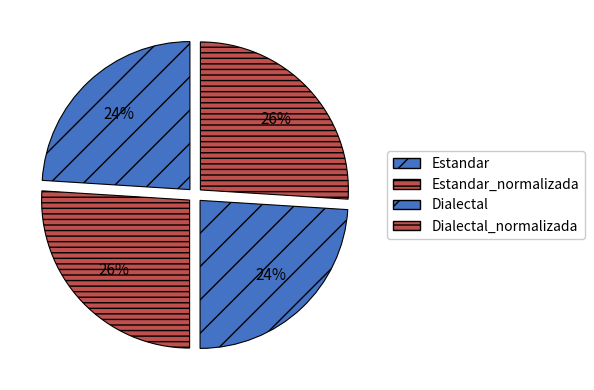

What is the change in value from Dialectal to Dialectal_normalizada?

+3.7